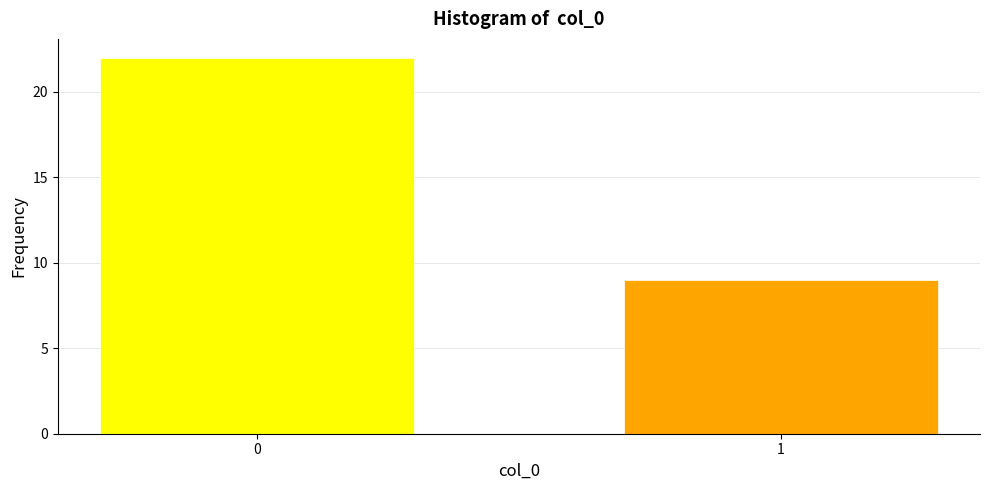

Reading left to right, list all the values displayed in this chart.

22	9